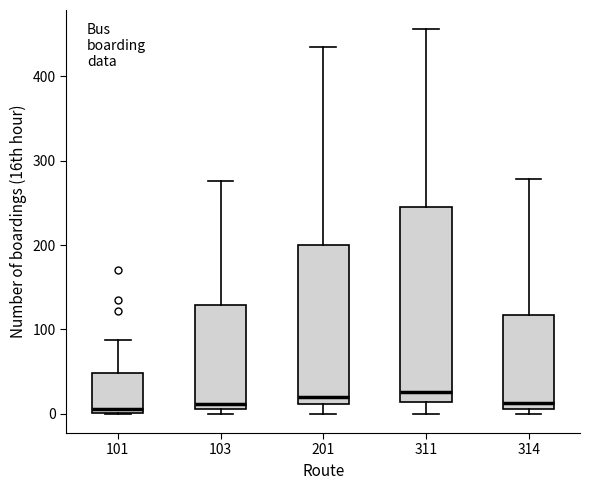

Where does the upper whisker of the box at x = 314 end on the y-axis? The values are not printed on the chart, so give them approximately, as read against the axis.

280